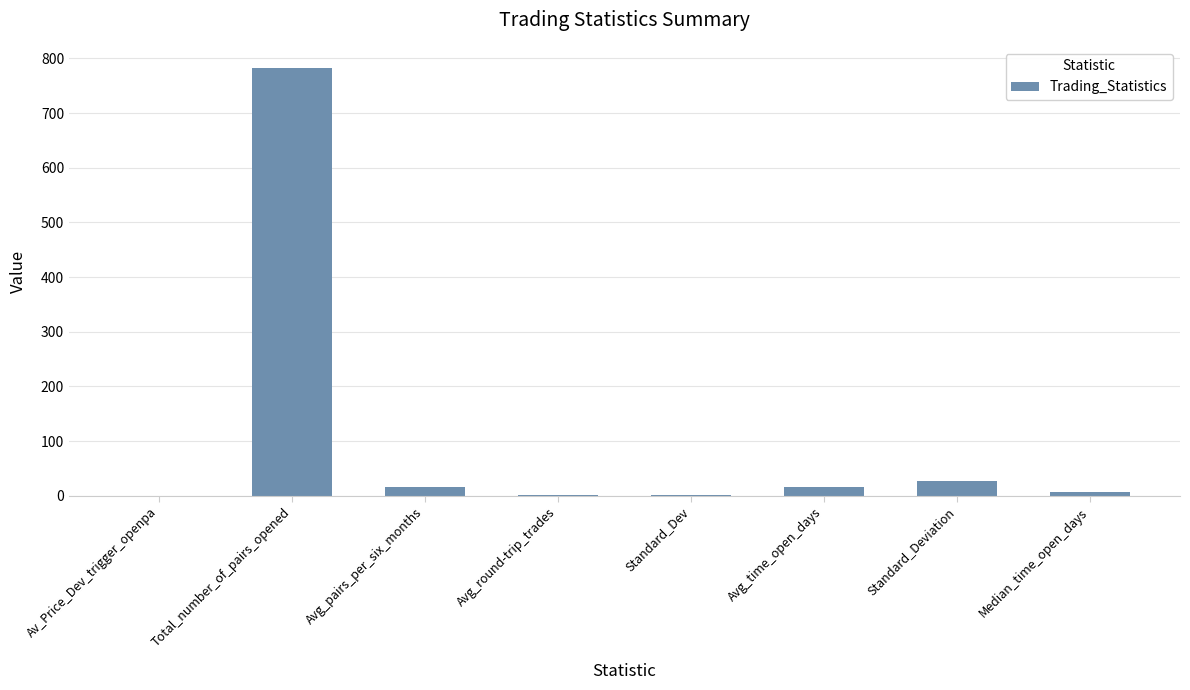

What is the change in value from Total_number_of_pairs_opened to Avg_pairs_per_six_months?

-766.0